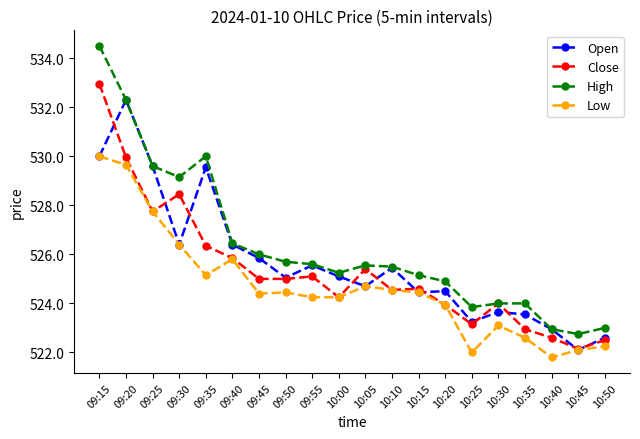

True or false: Close has more than 1 points higher than both neighbors.

True